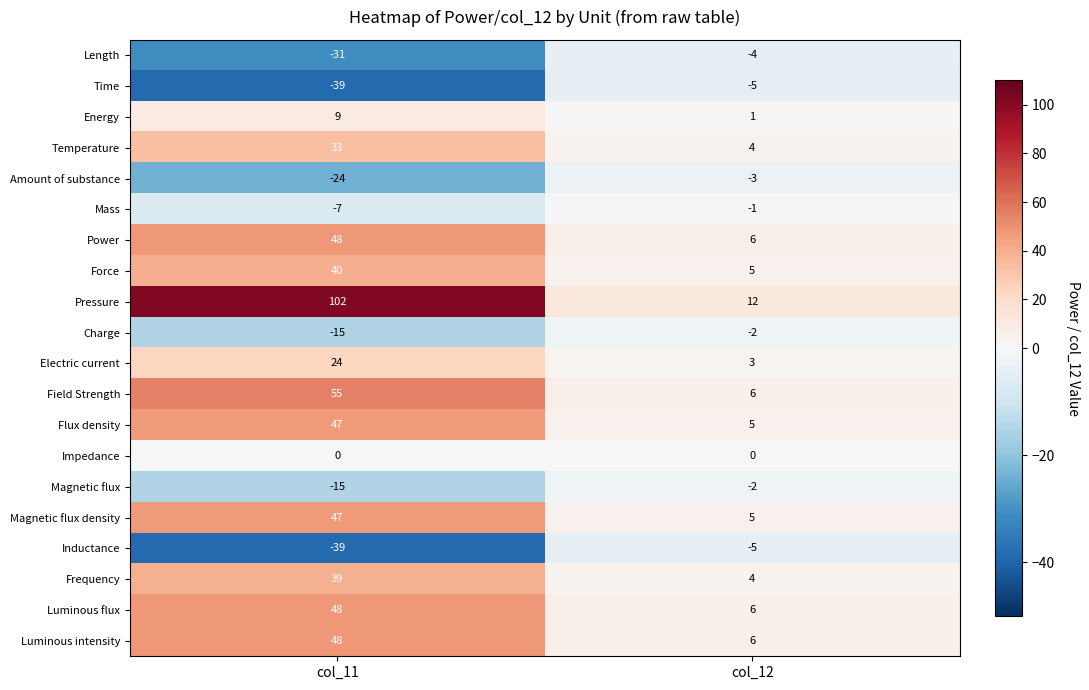

How many categories are shown in the chart?

2